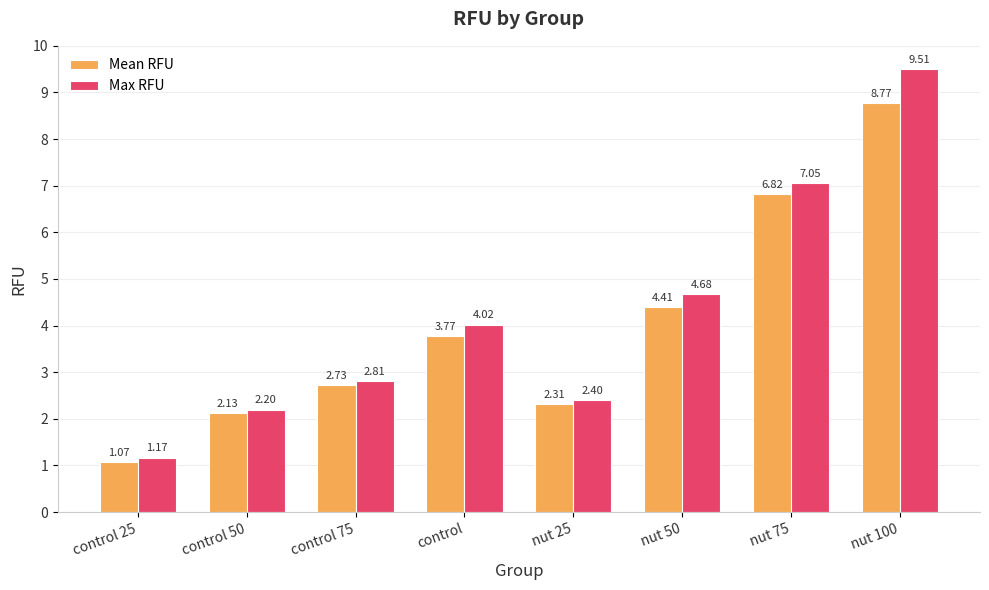

Which label corresponds to the smallest value in the chart?

control 25